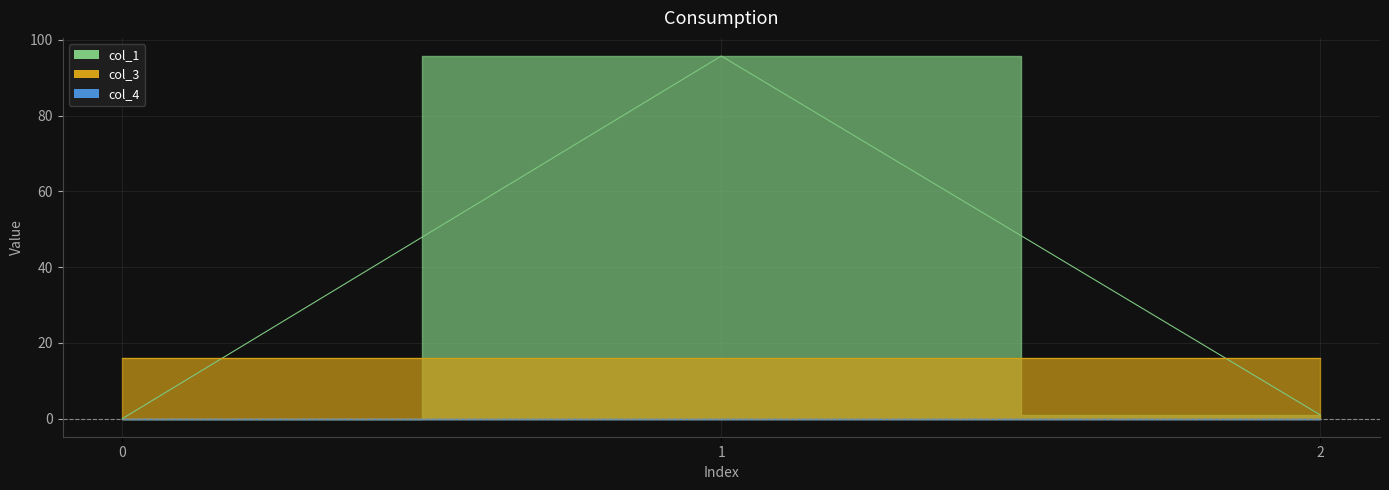

What is the maximum value for col_3?

16.0